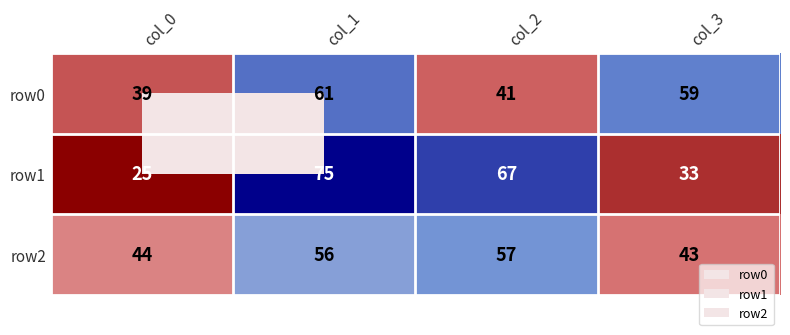

Where does the row0 series first go above 59?

col_1